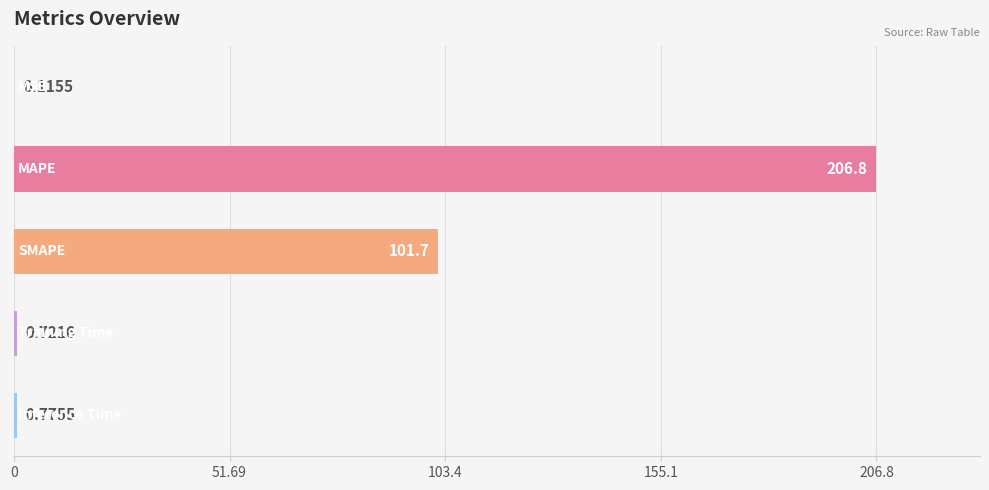

What is the sum of all values?

310.1